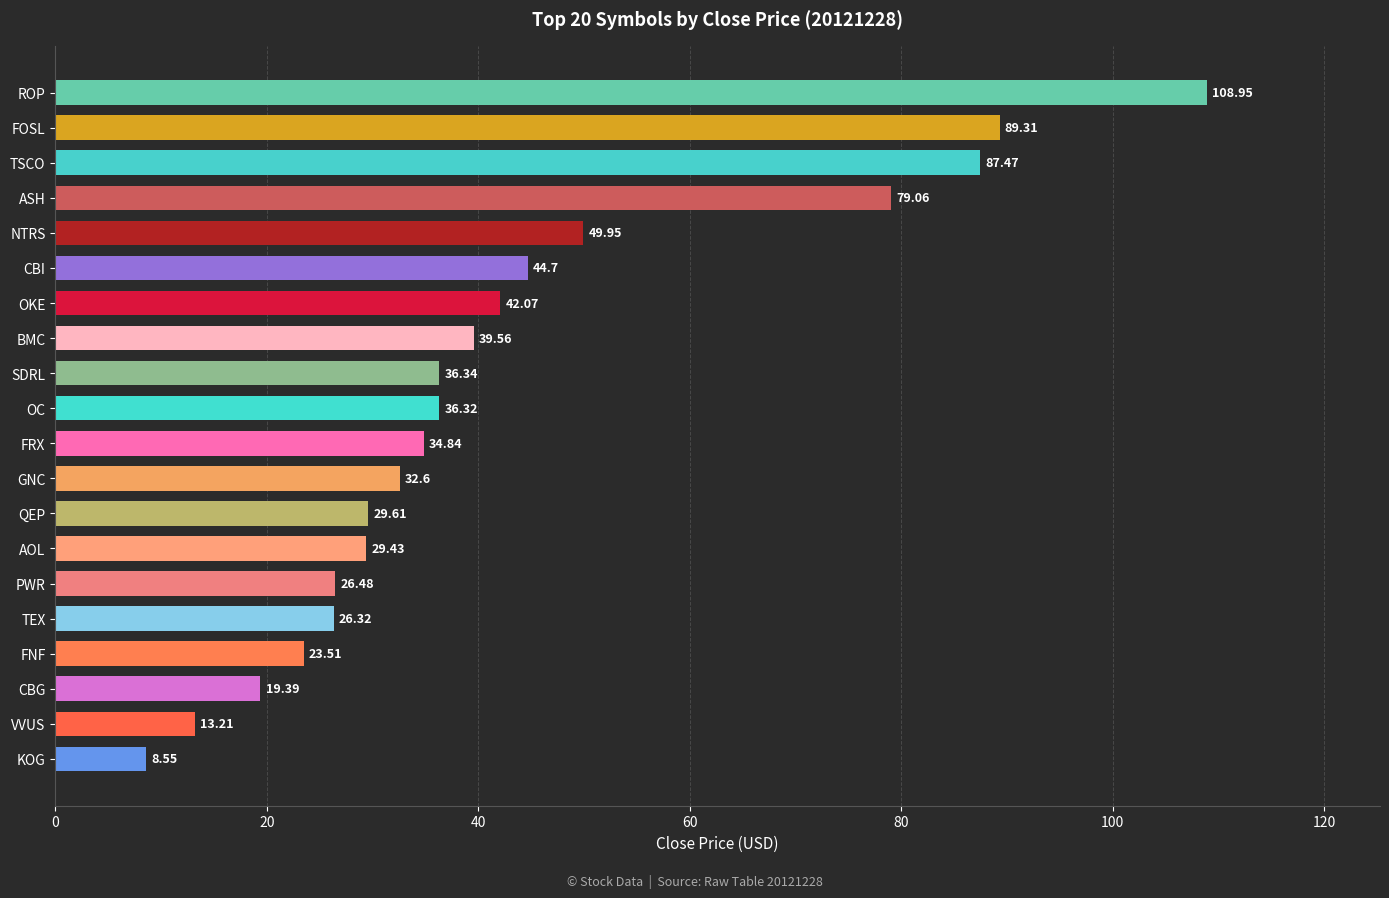

What is the label of the 2nd bar from the bottom?

VVUS